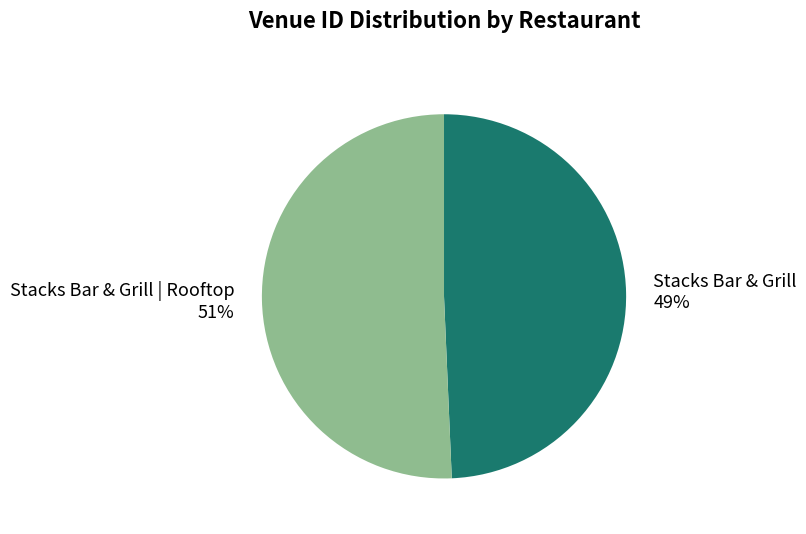

Is it true that Stacks Bar & Grill | Rooftop is 51% of the pie?

True